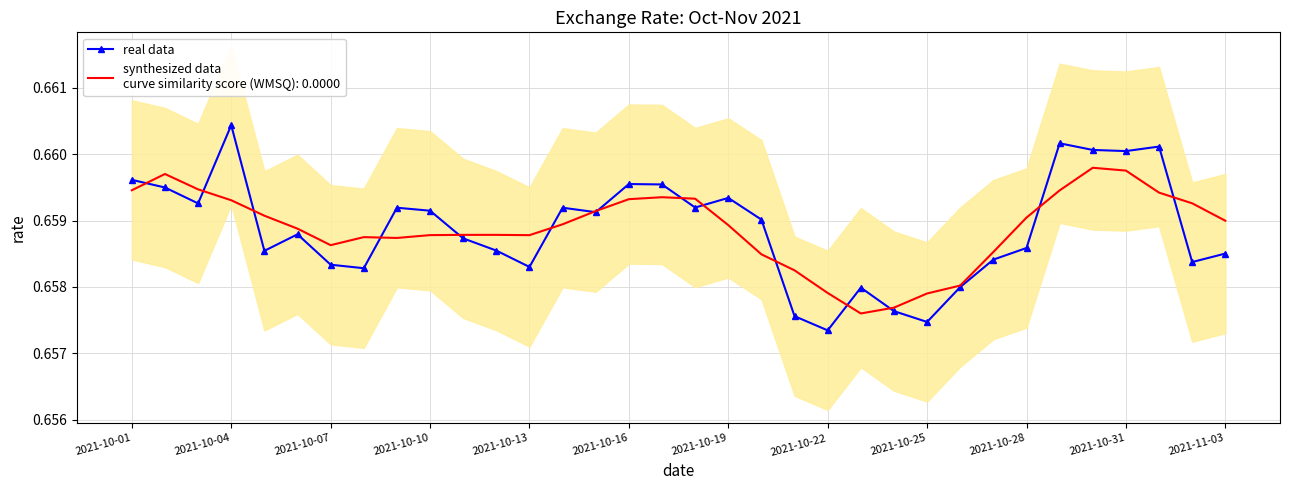

What is the average value?

0.7